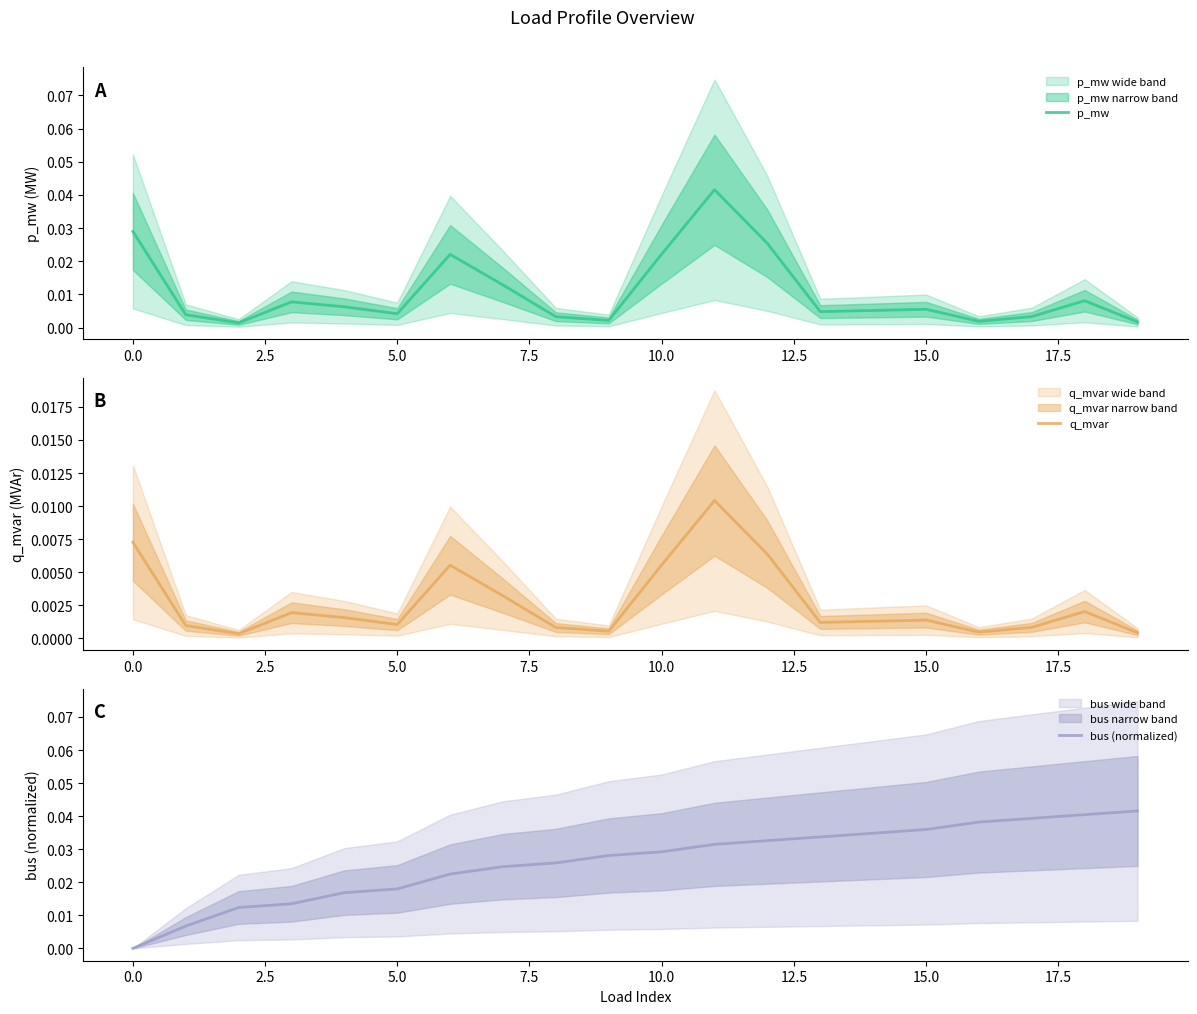

Which label corresponds to the largest value in the chart?

11